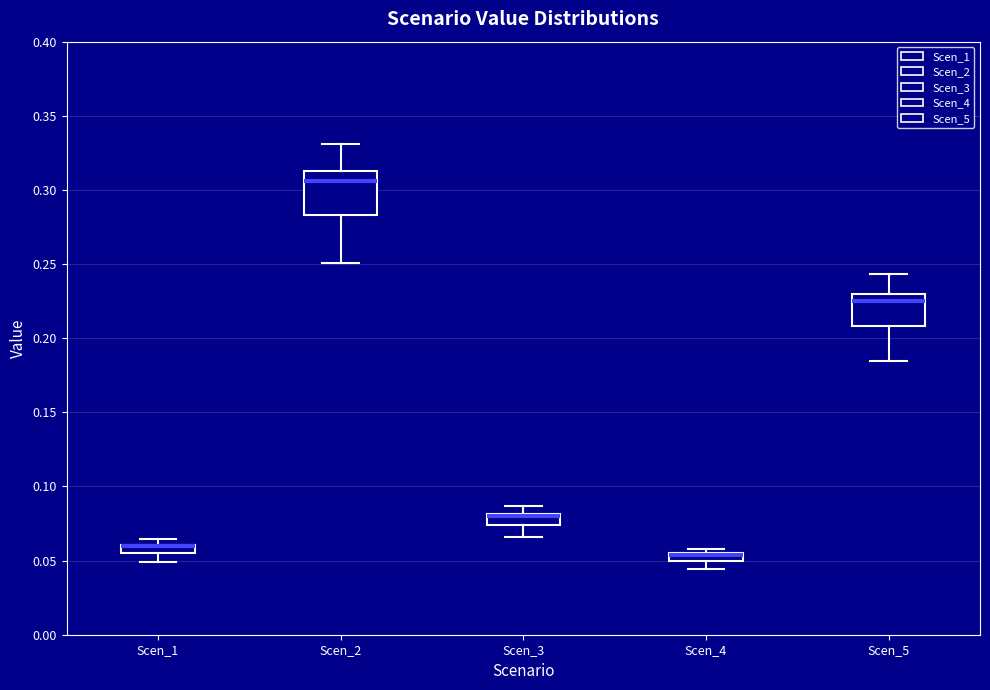

Where is the upper edge of the box for Scen_3 on the y-axis? The values are not printed on the chart, so give them approximately, as read against the axis.

0.080